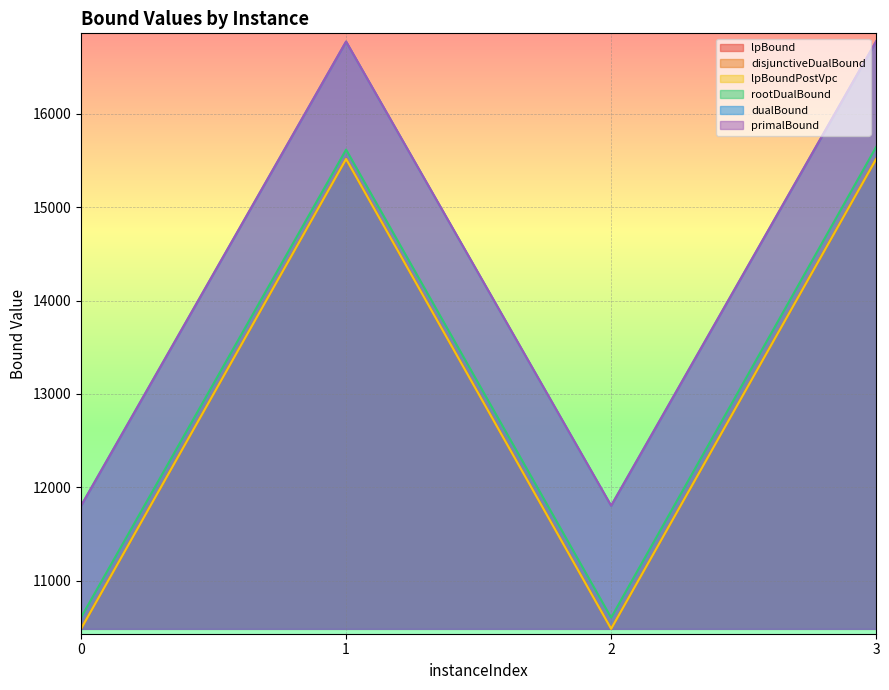

What is the highest value of the disjunctiveDualBound series?

15517.7